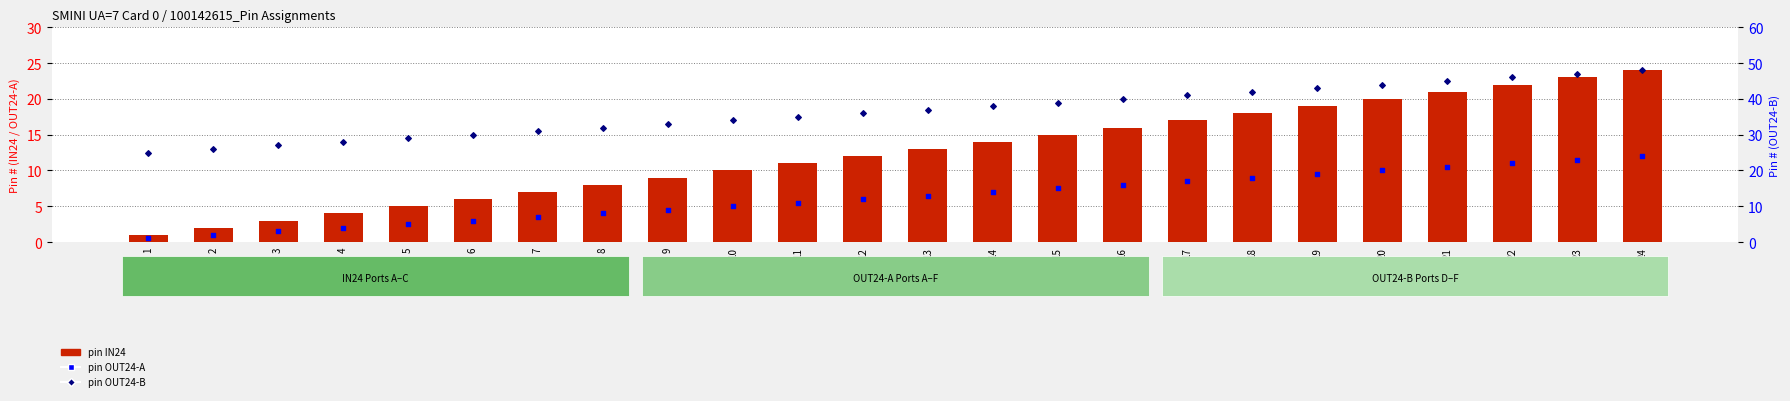

Which series reaches the maximum Y coordinate?

pin OUT24-B